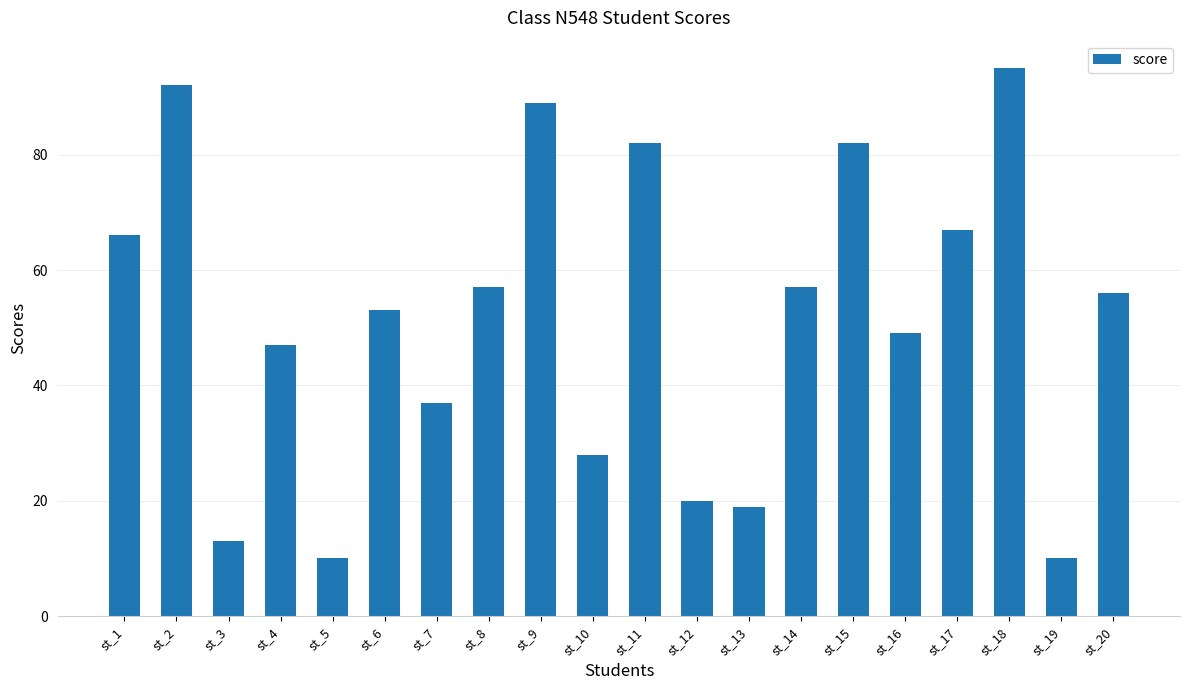

What is the sum of the values at st_8 and st_18?

152